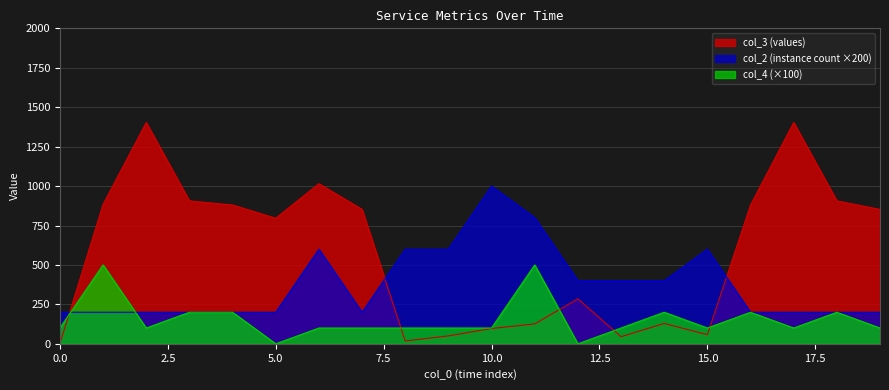

Count the col_4 values in the range 100 to 200.

16